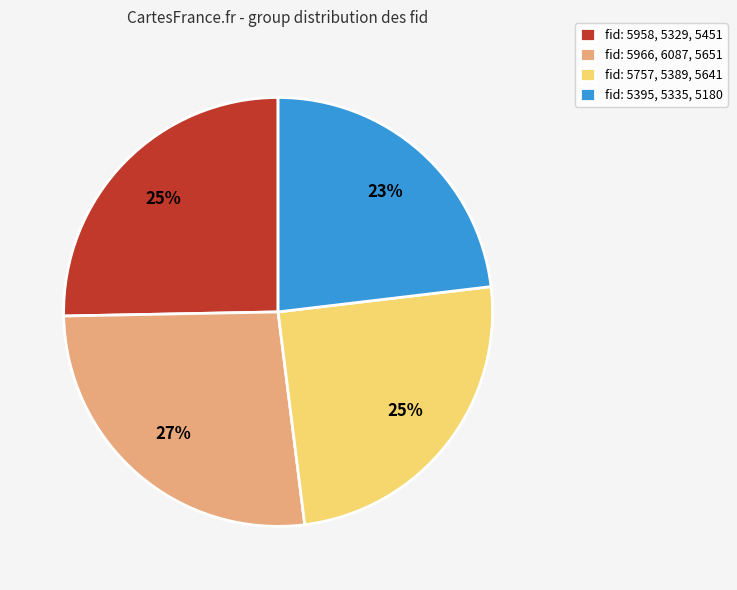

Count the number of slices in the pie.

4